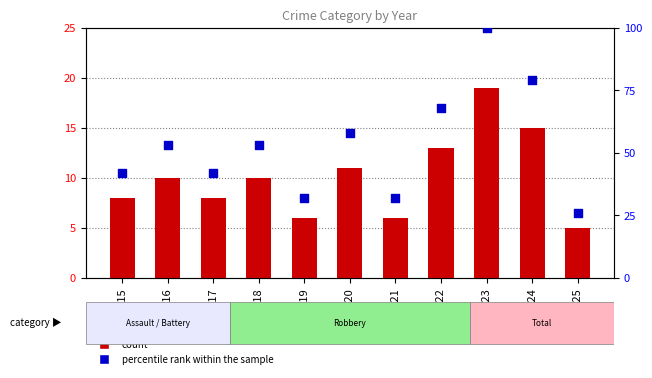

What is the total value across all series at 2023?

119